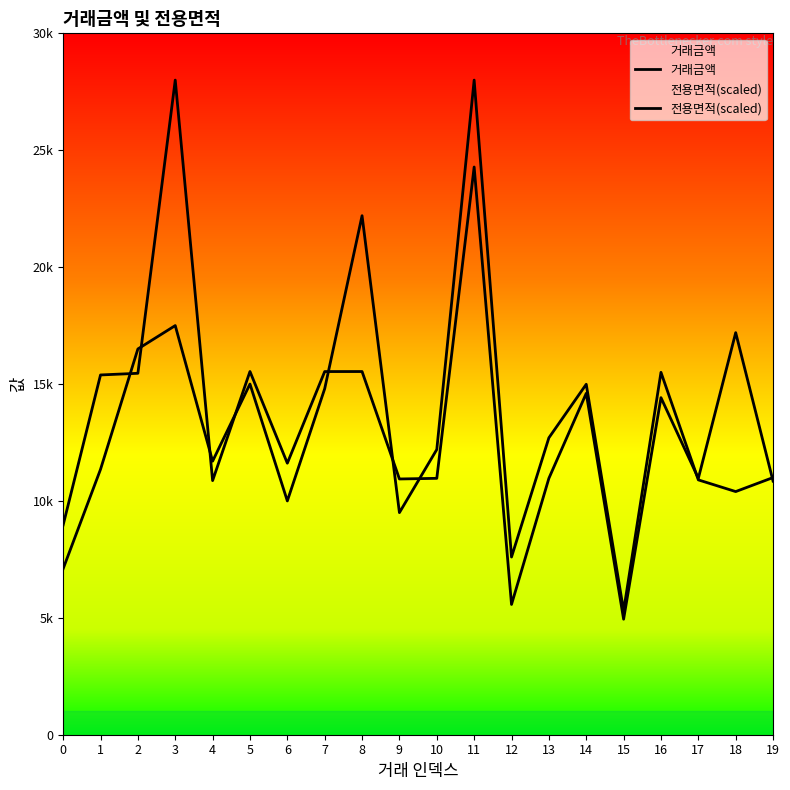

True or false: 전용면적(scaled) and 거래금액 intersect in this chart.

True